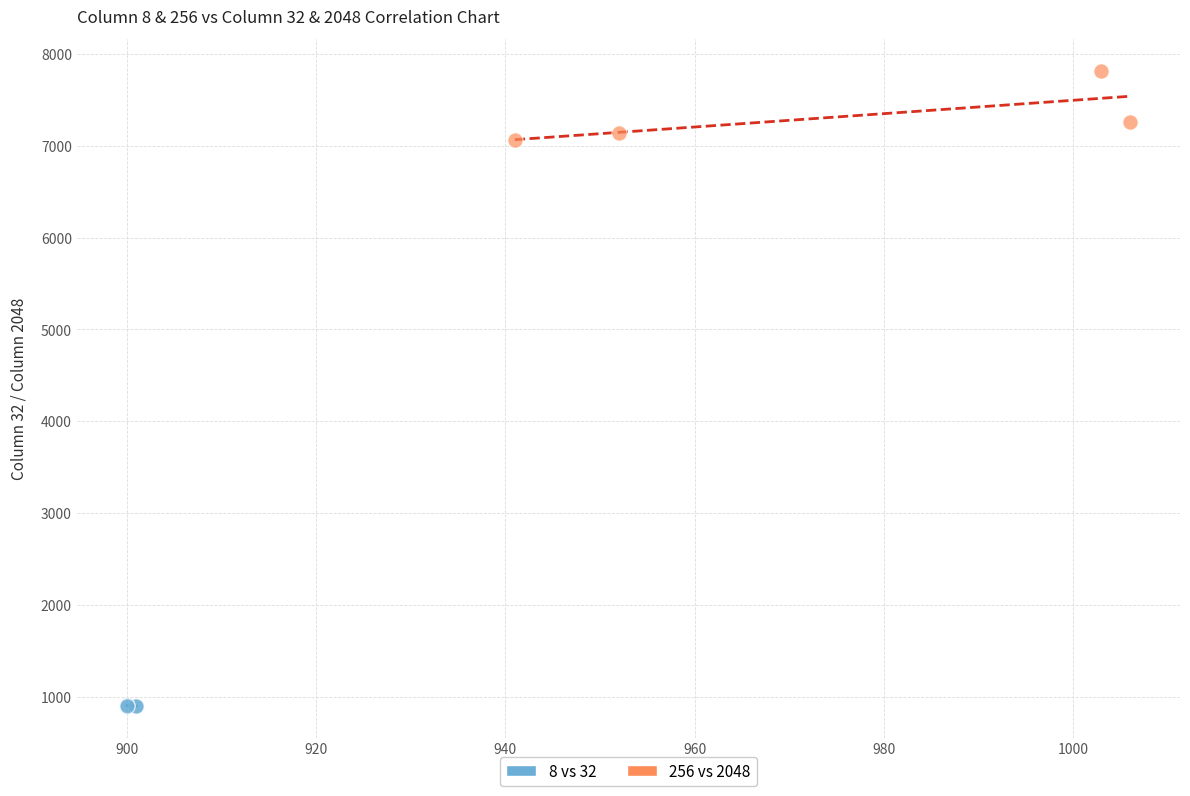

Which series contains the highest Y value?

256 vs 2048